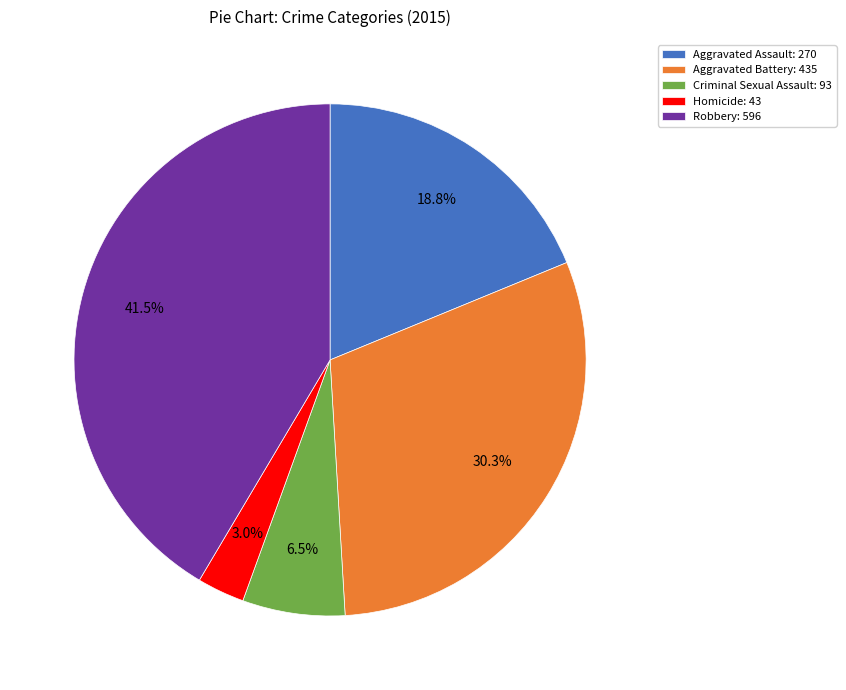

Count the number of slices in the pie.

5